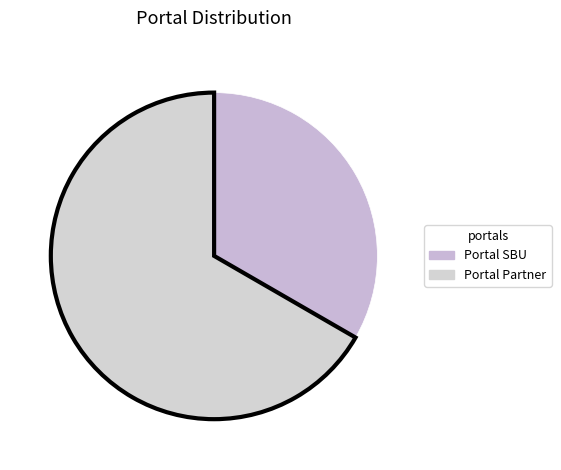

Which slice represents more than half of the pie?

Portal Partner